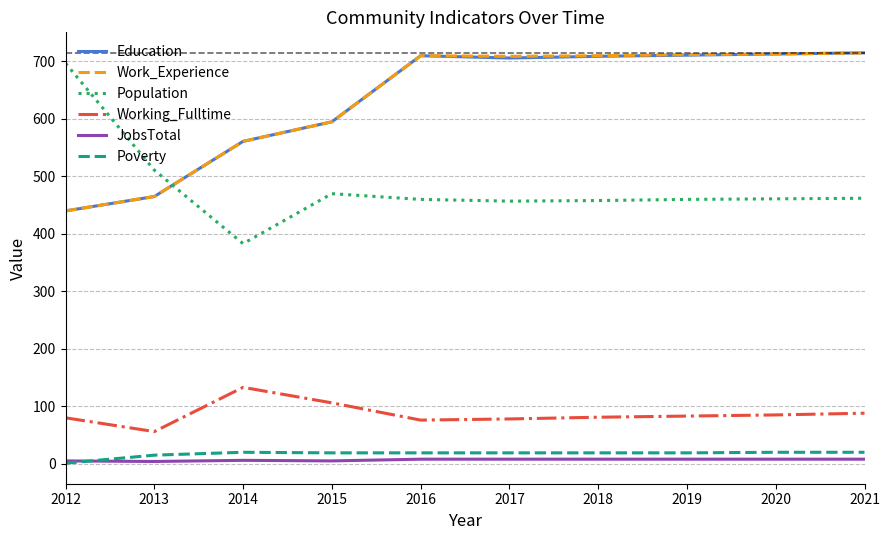

Does the chart display data point markers on the line(s)?

No